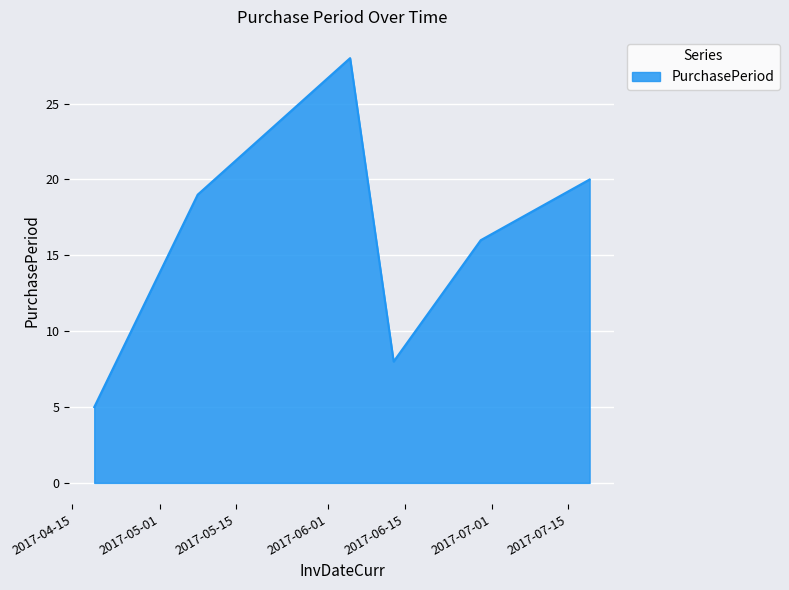

What is the average value?

16